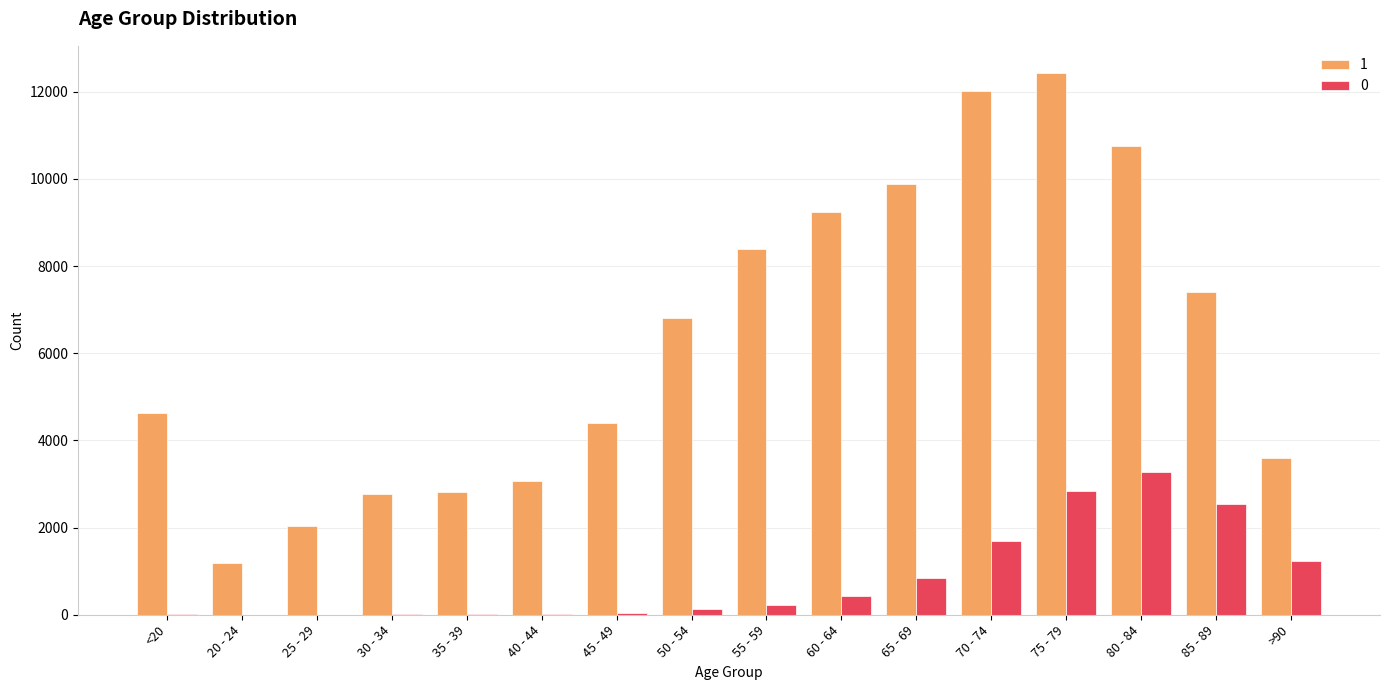

Is the value of 0 at 25 - 29 greater than the value of 1 at <20?

No